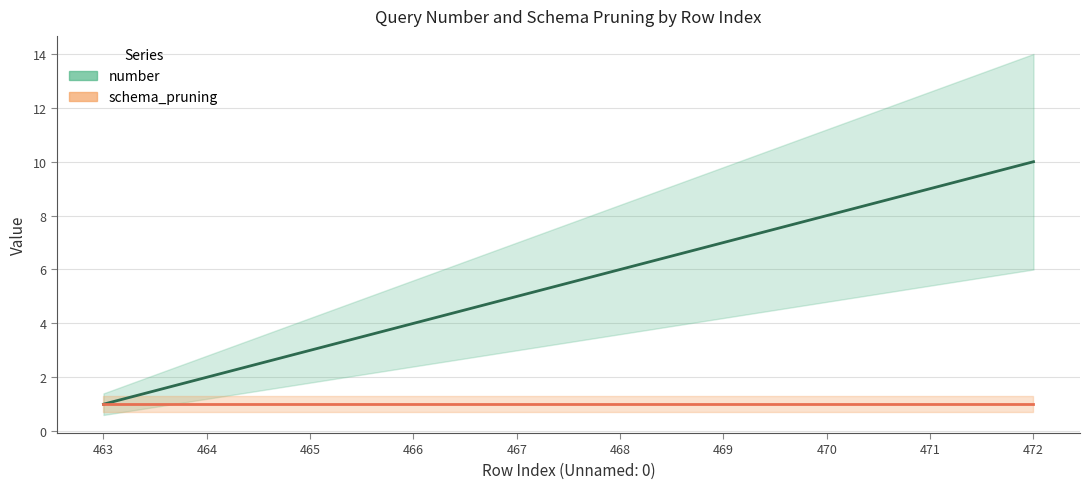

Read the value at 467.

5